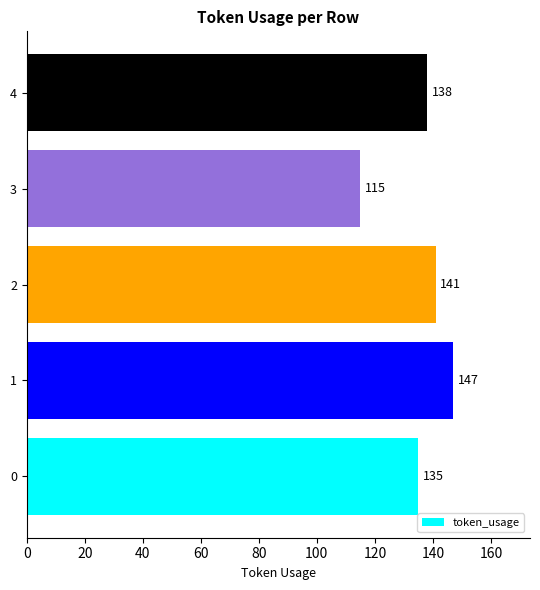

Rank the categories by value from lowest to highest.

3, 0, 4, 2, 1